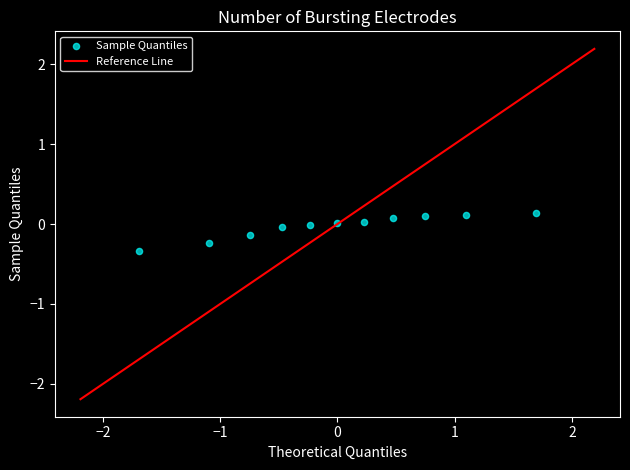

What is the range of Y values (max minus min)?

0.5